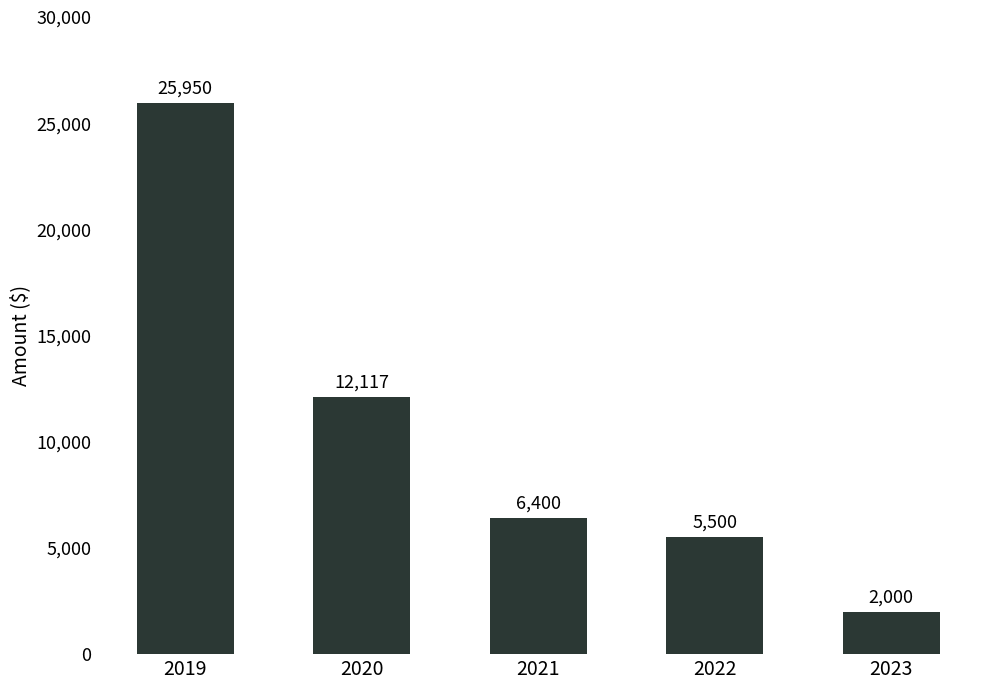

Rank the categories by value from lowest to highest.

2023, 2022, 2021, 2020, 2019